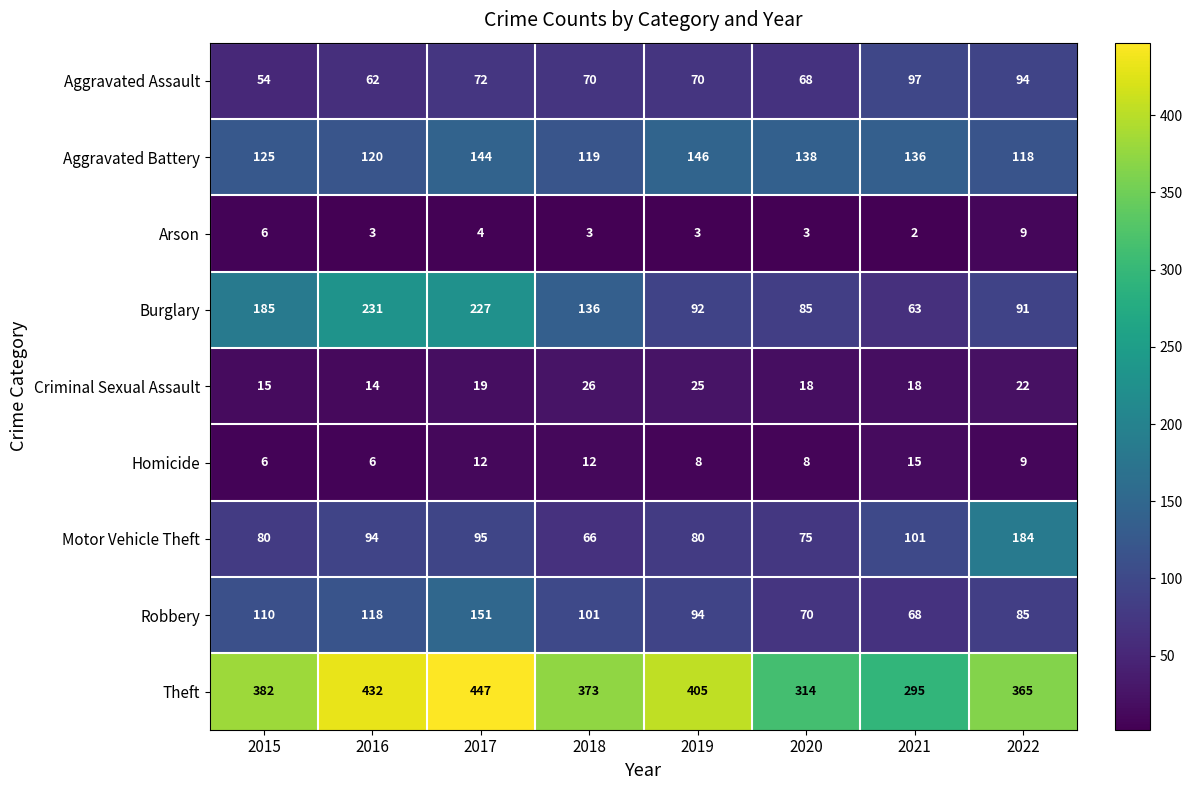

Which series changed the most between 2016 and 2021?

Burglary